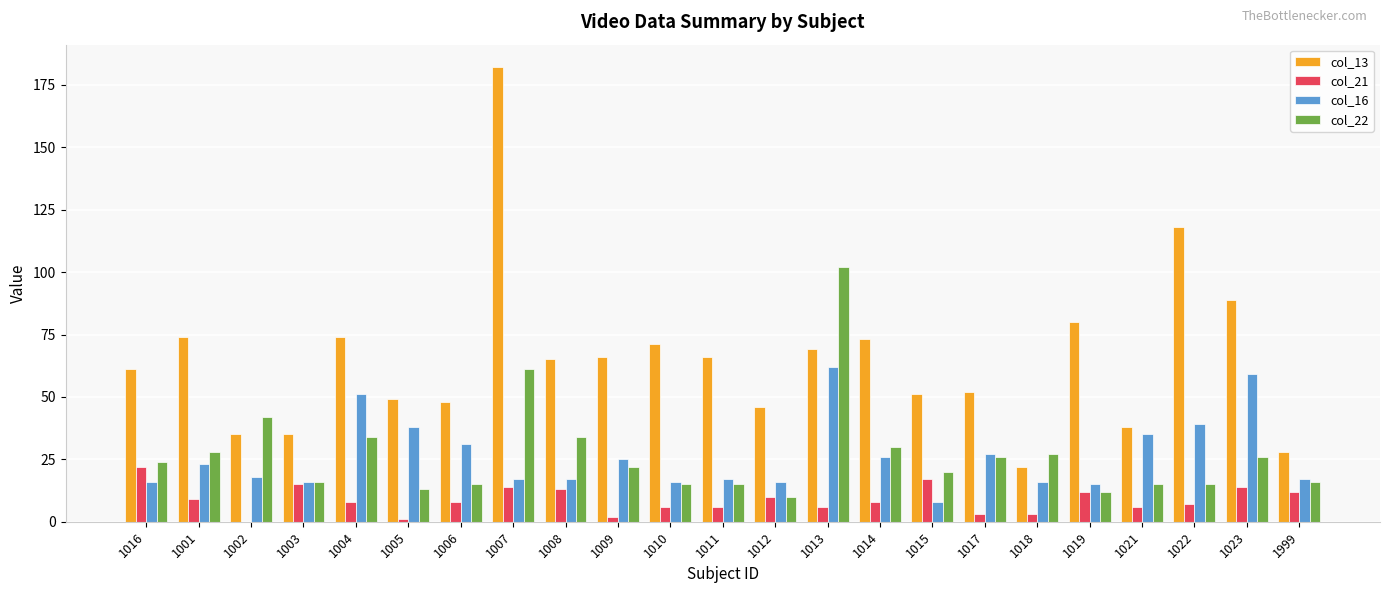

Which series changed the most between 1002 and 1009?

col_13